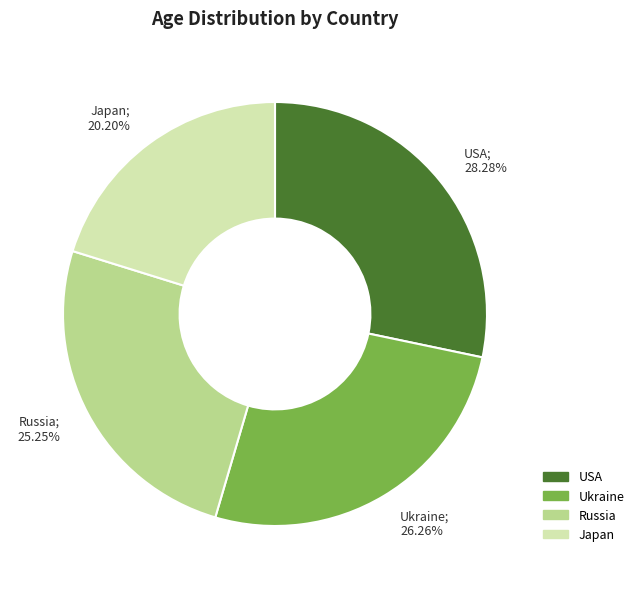

Approximately how many times larger is the value at Ukraine; 26.26% compared to USA; 28.28%?

0.9